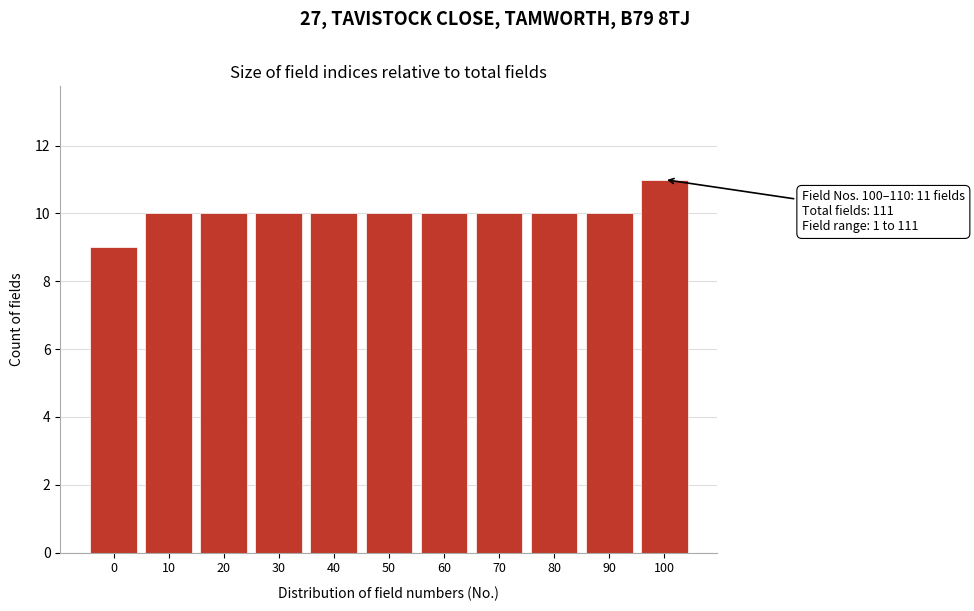

Reading left to right, what are all the values shown in this chart?

0=9	10=10	20=10	30=10	40=10	50=10	60=10	70=10	80=10	90=10	100=11